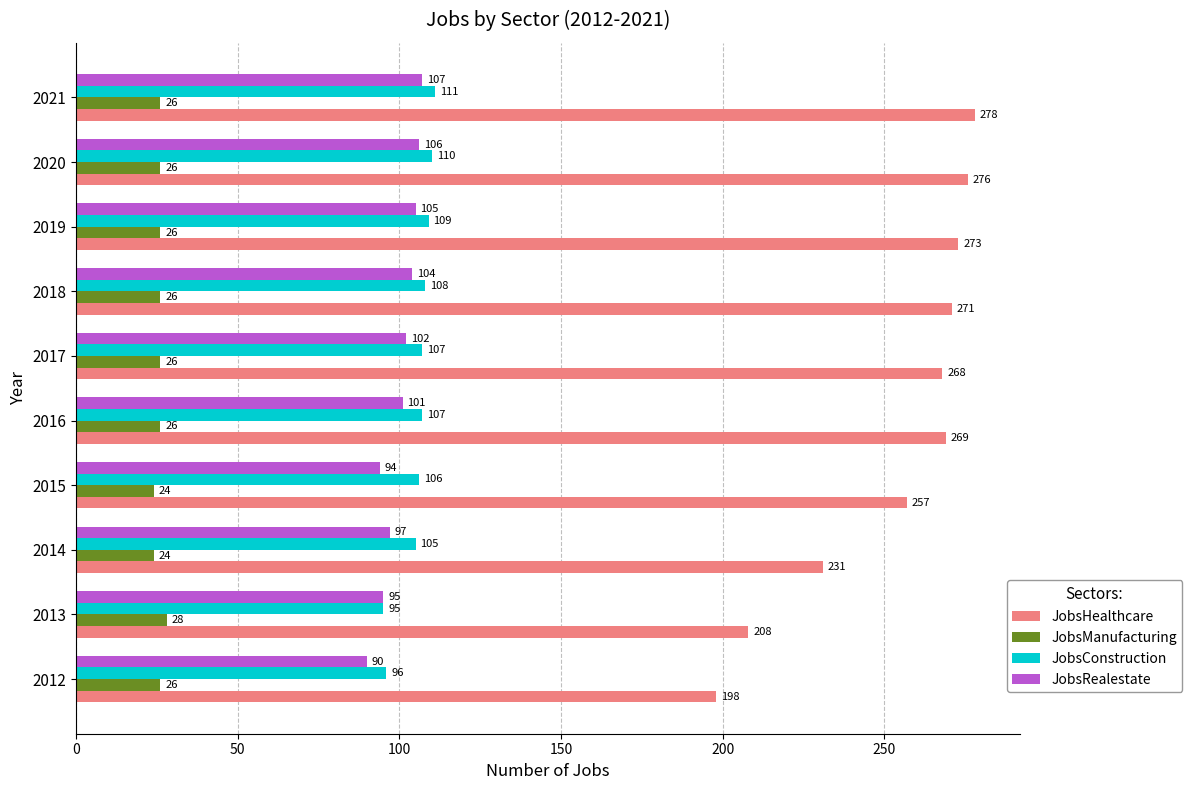

What is the minimum value for JobsHealthcare?

198